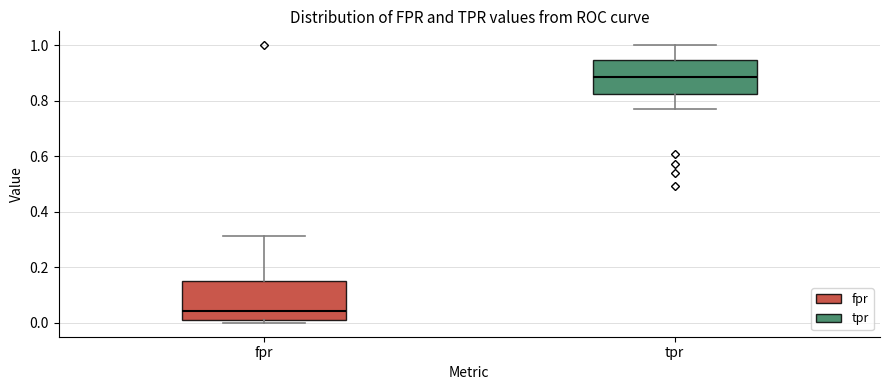

Reading left to right, transcribe this box plot: for each box, give where its median line is, the range the box spans, and where its two whiskers end, as read against the y-axis. The values are not printed on the chart, so give them approximately, as read against the axis.

fpr: median 0.04, box 0.02 to 0.16, whiskers 0.00 to 0.32
tpr: median 0.88, box 0.82 to 0.94, whiskers 0.78 to 1.00